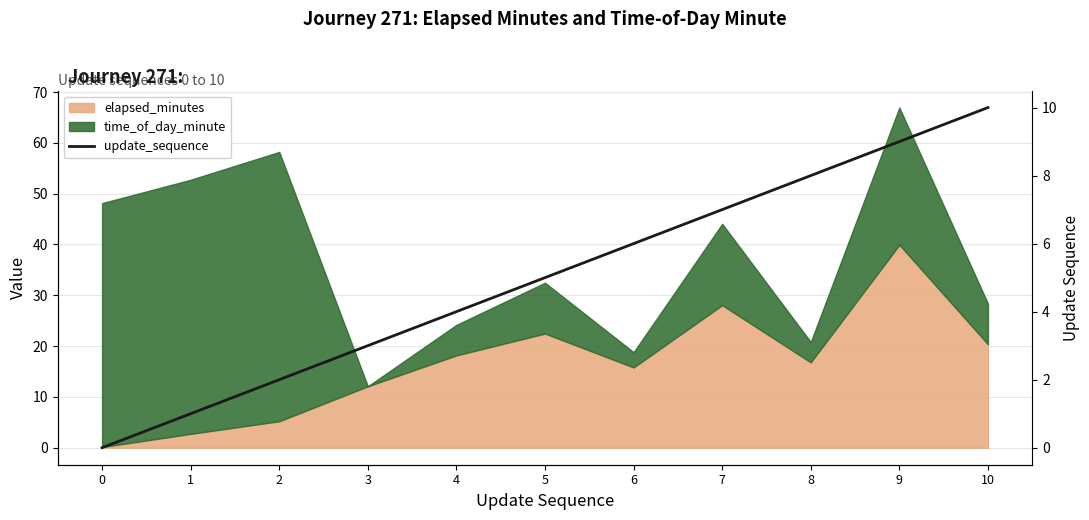

Approximately how many times larger is the value at 6 compared to 10?

0.6